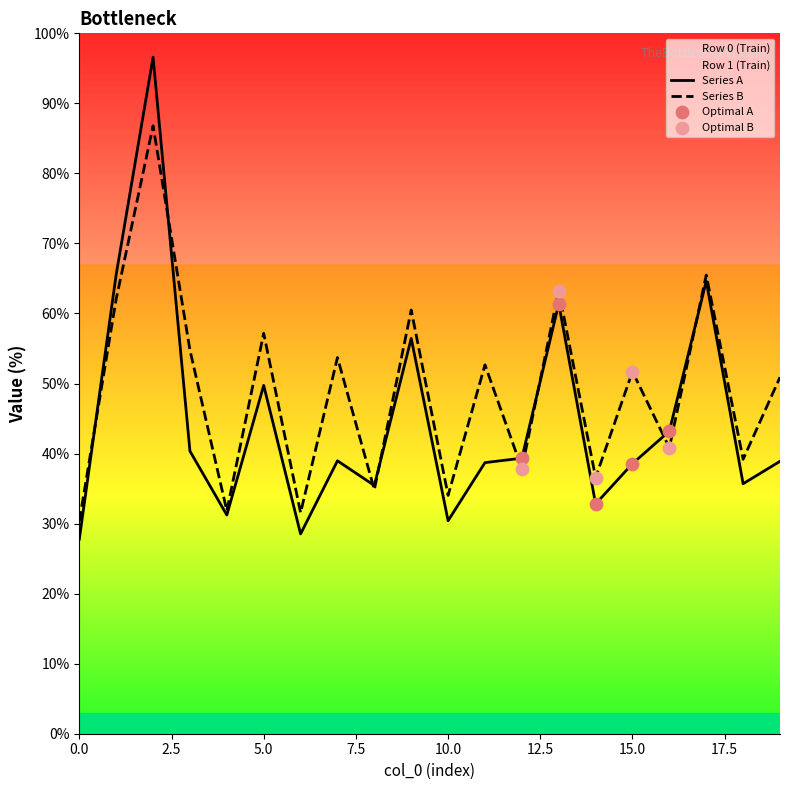

Rank the series by their average value, from lowest to highest.

Series A, Series B